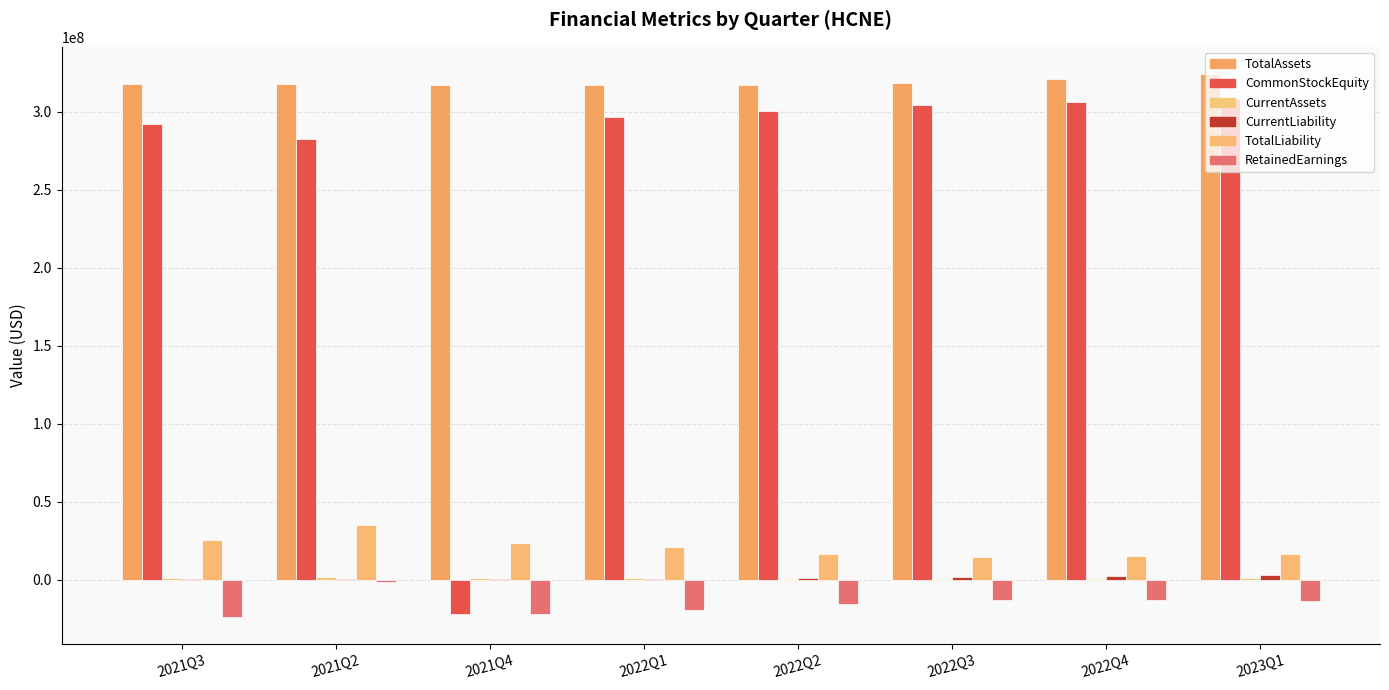

Count the number of categories in the chart.

8